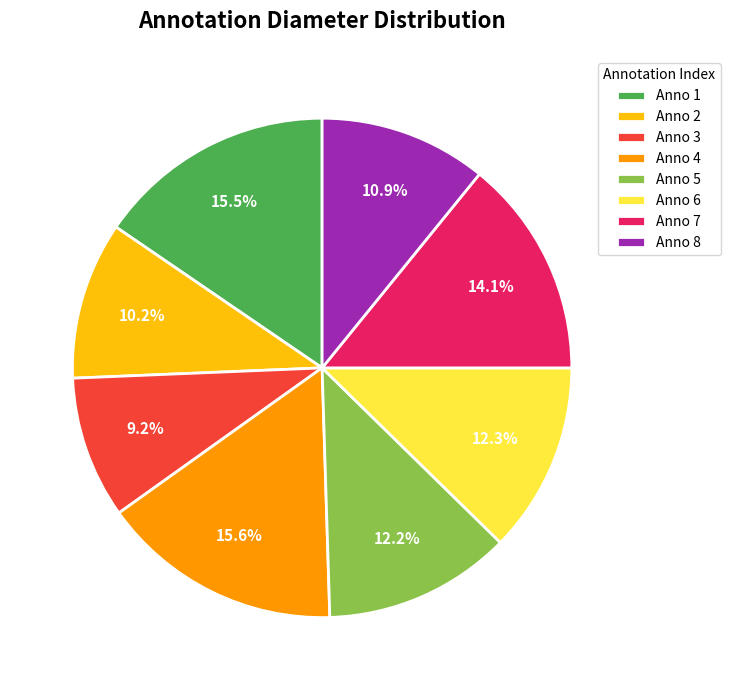

How much of the chart is everything except Anno 2?

89.8%